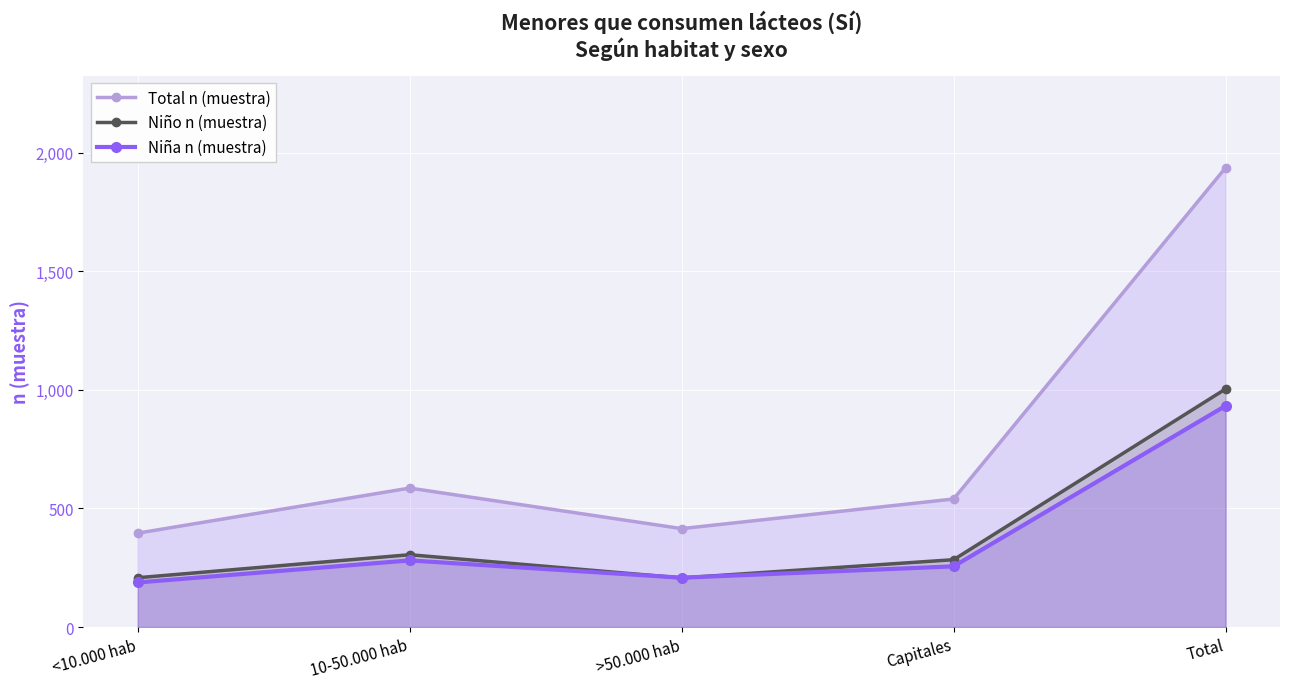

Which series has the largest total across all categories?

Total n (muestra)